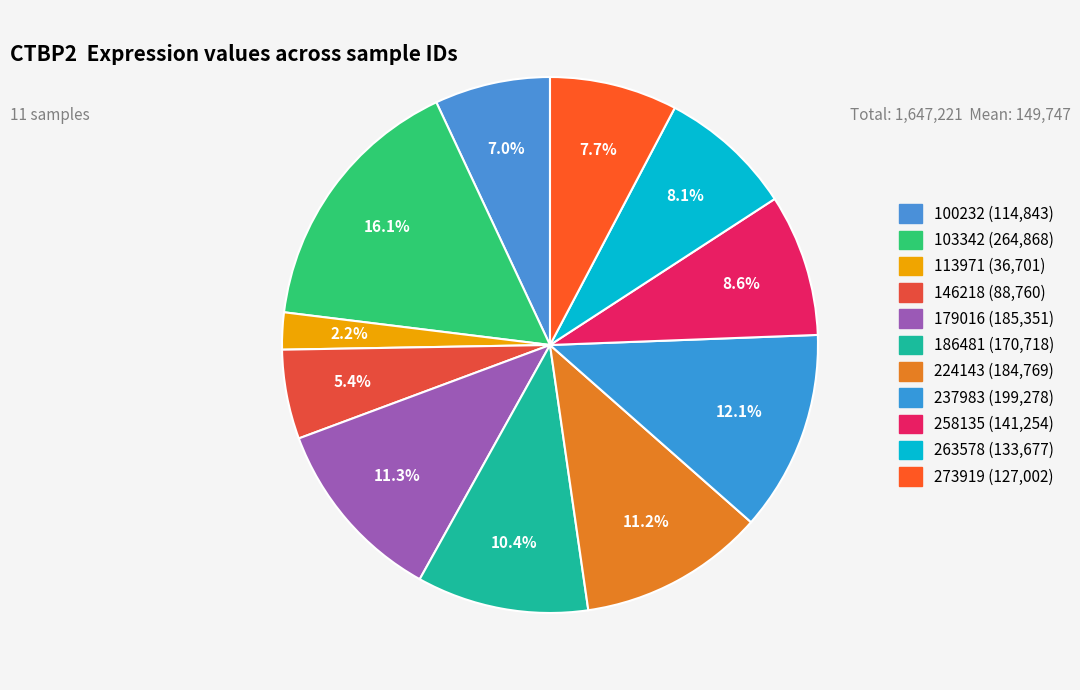

Count the number of slices in the pie.

11